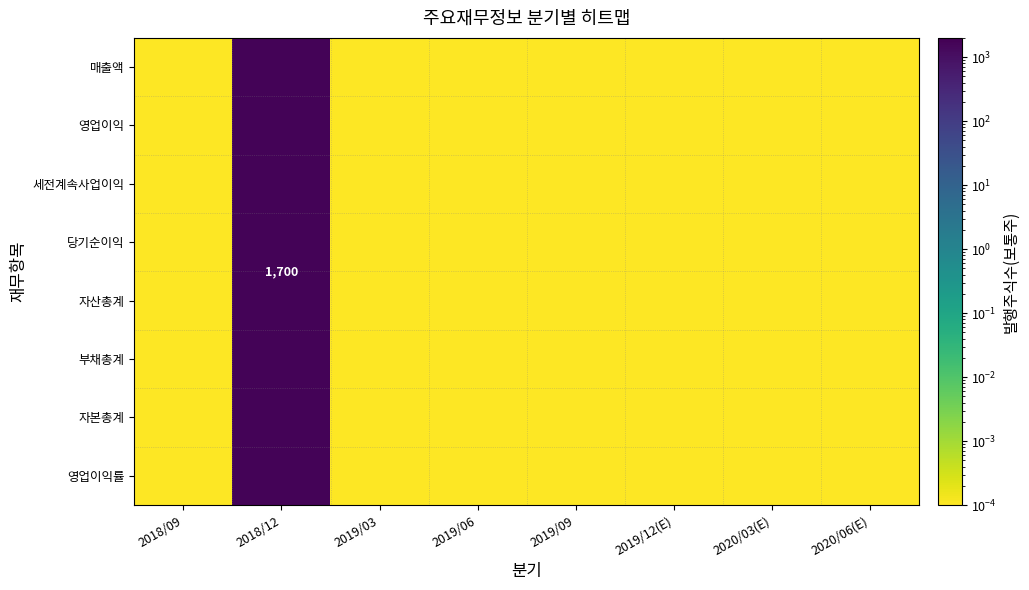

List the labels in order of 영업이익 value, smallest first.

2018/09, 2019/03, 2019/06, 2019/09, 2019/12(E), 2020/03(E), 2020/06(E), 2018/12